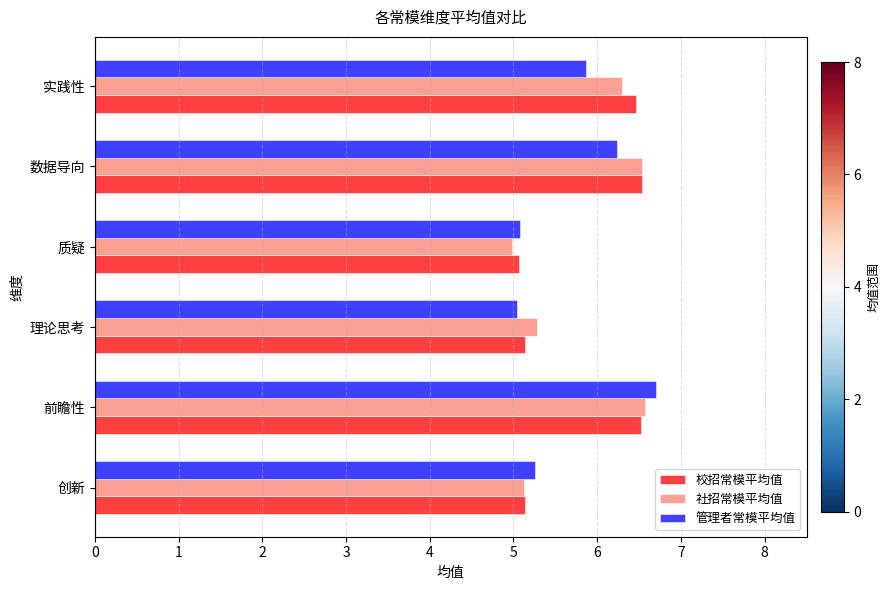

What is the average value of the 校招常模平均值 series?

5.8